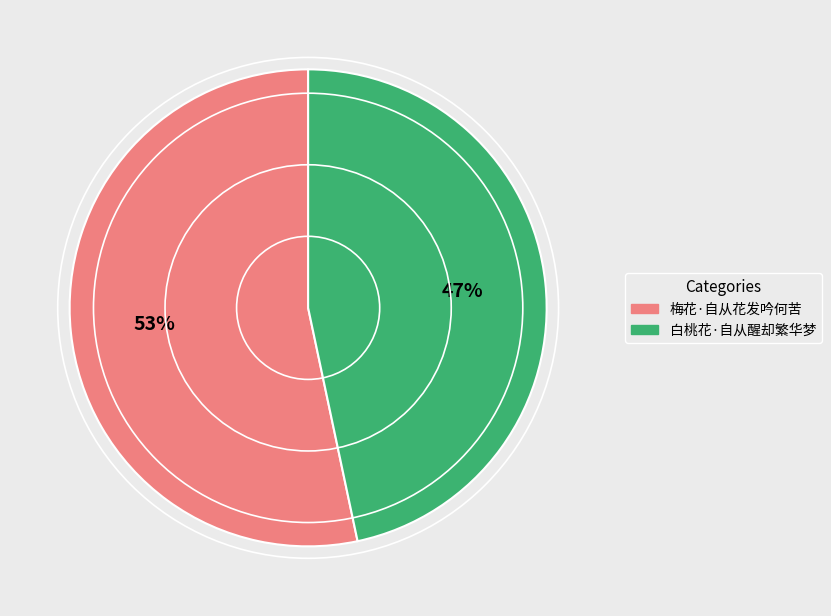

To the nearest percent, what percentage of the pie is 梅花·自从花发吟何苦?

53%